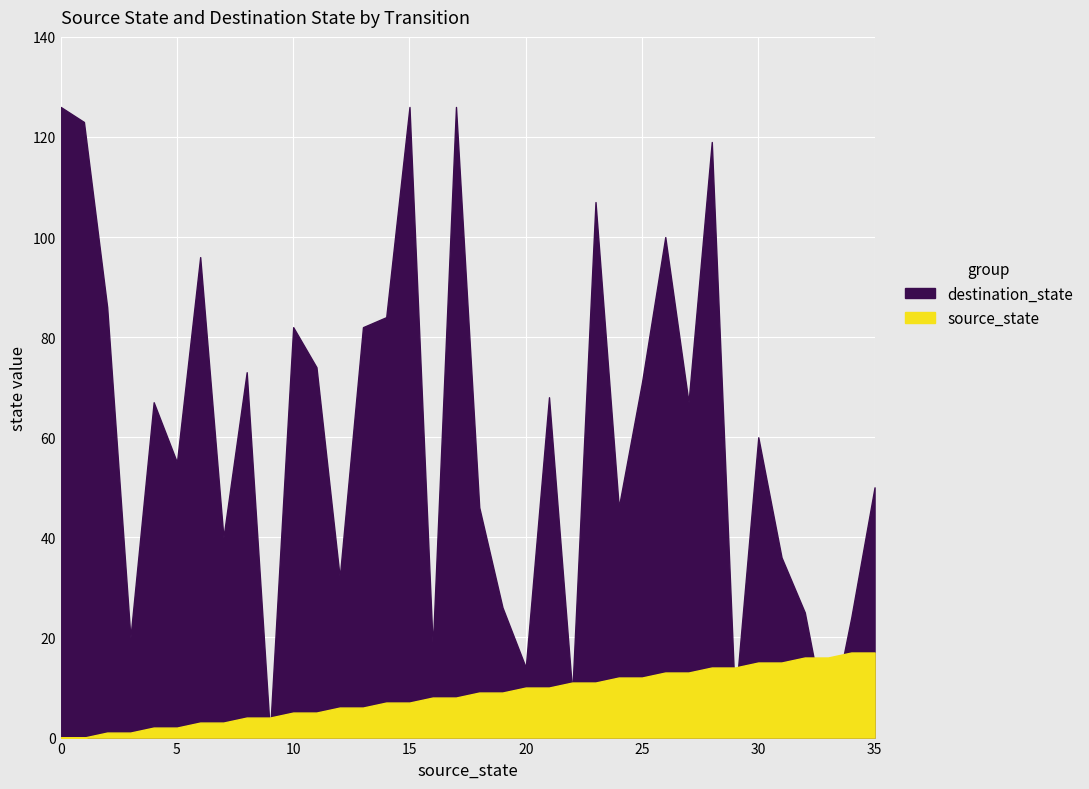

At which label is source_state closest to 8?

16